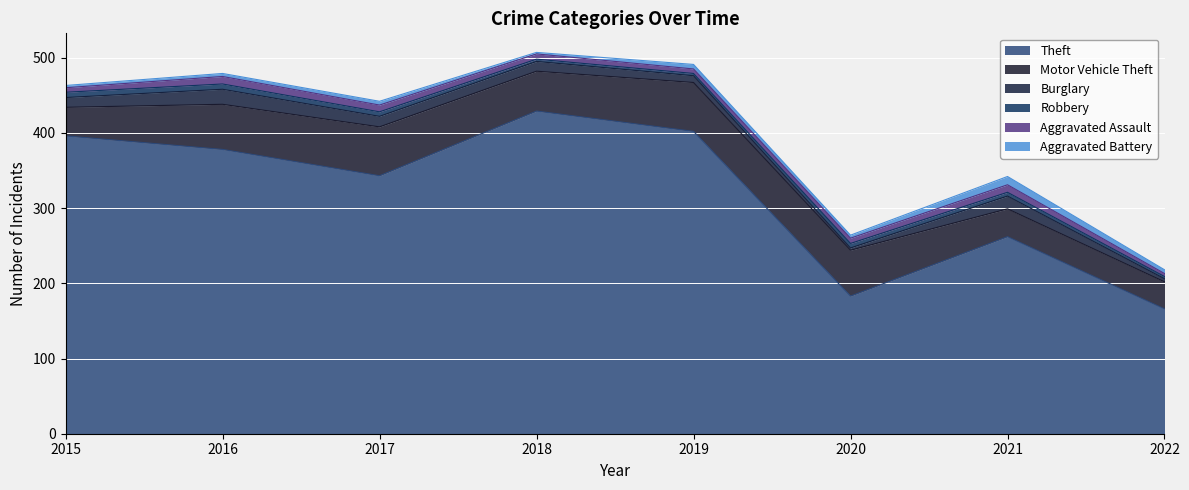

What is the value of the Aggravated Assault point at the 1st from the left?

6